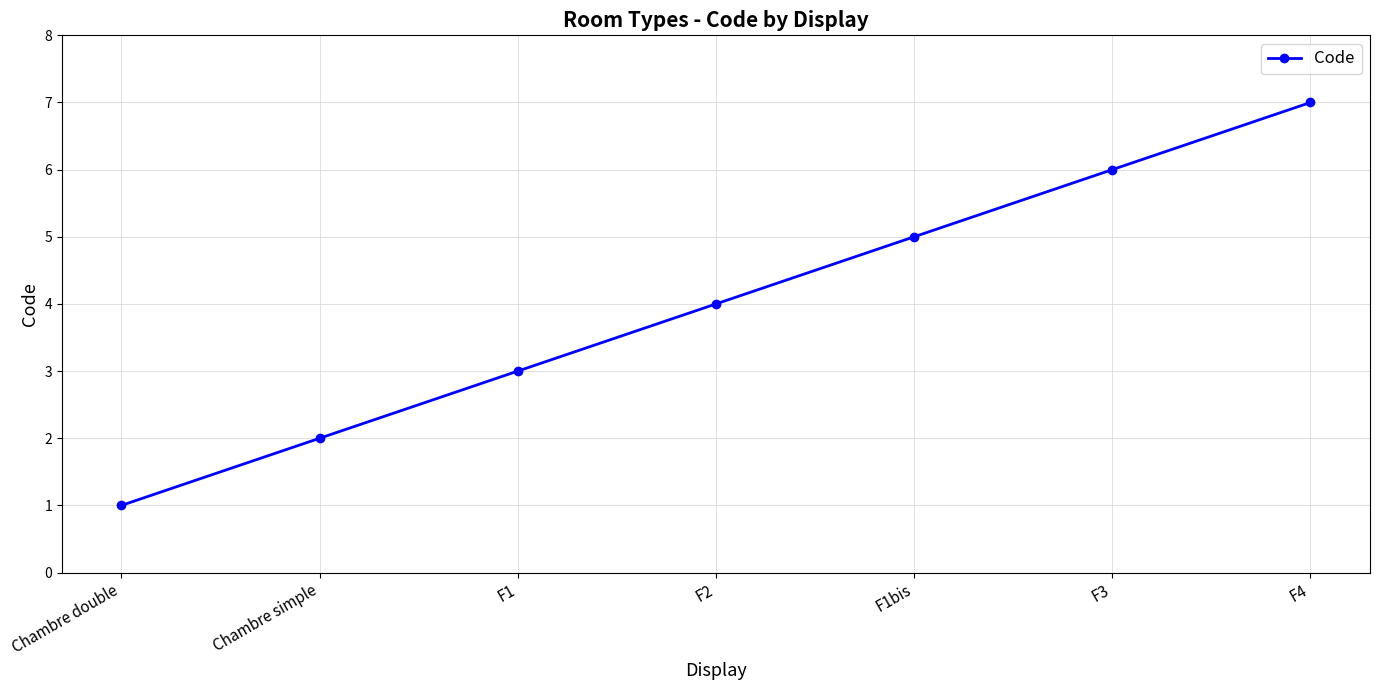

Count the values in the range 2 to 6.

5